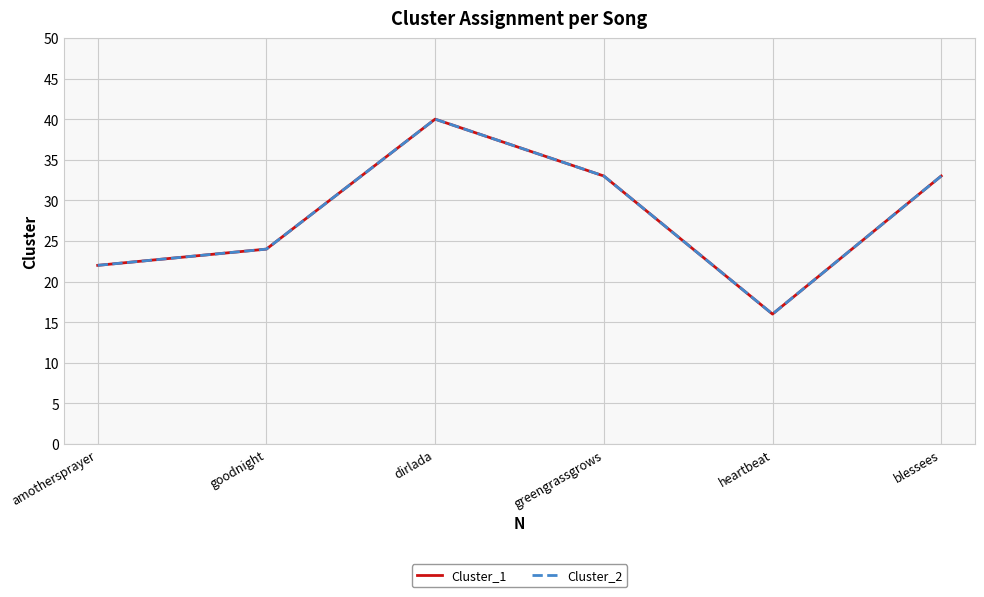

What is the highest value of the Cluster_1 series?

40